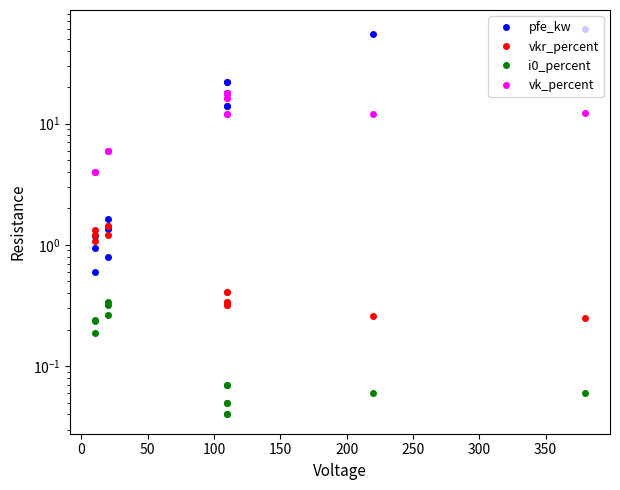

Reading left to right, transcribe all the data shown in this chart.

pfe_kw: 60.0	55.0	22.0	18.0	14.0	22.0	18.0	14.0	0.8	1.4	1.6	0.6	0.9	1.2
vkr_percent: 0.2	0.3	0.3	0.3	0.4	0.3	0.3	0.4	1.4	1.4	1.2	1.2	1.3	1.1
i0_percent: 0.1	0.1	0.0	0.1	0.1	0.0	0.1	0.1	0.3	0.3	0.3	0.2	0.2	0.2
vk_percent: 12.2	12.0	18.0	16.2	12.0	18.0	16.2	12.0	6.0	6.0	6.0	4.0	4.0	4.0